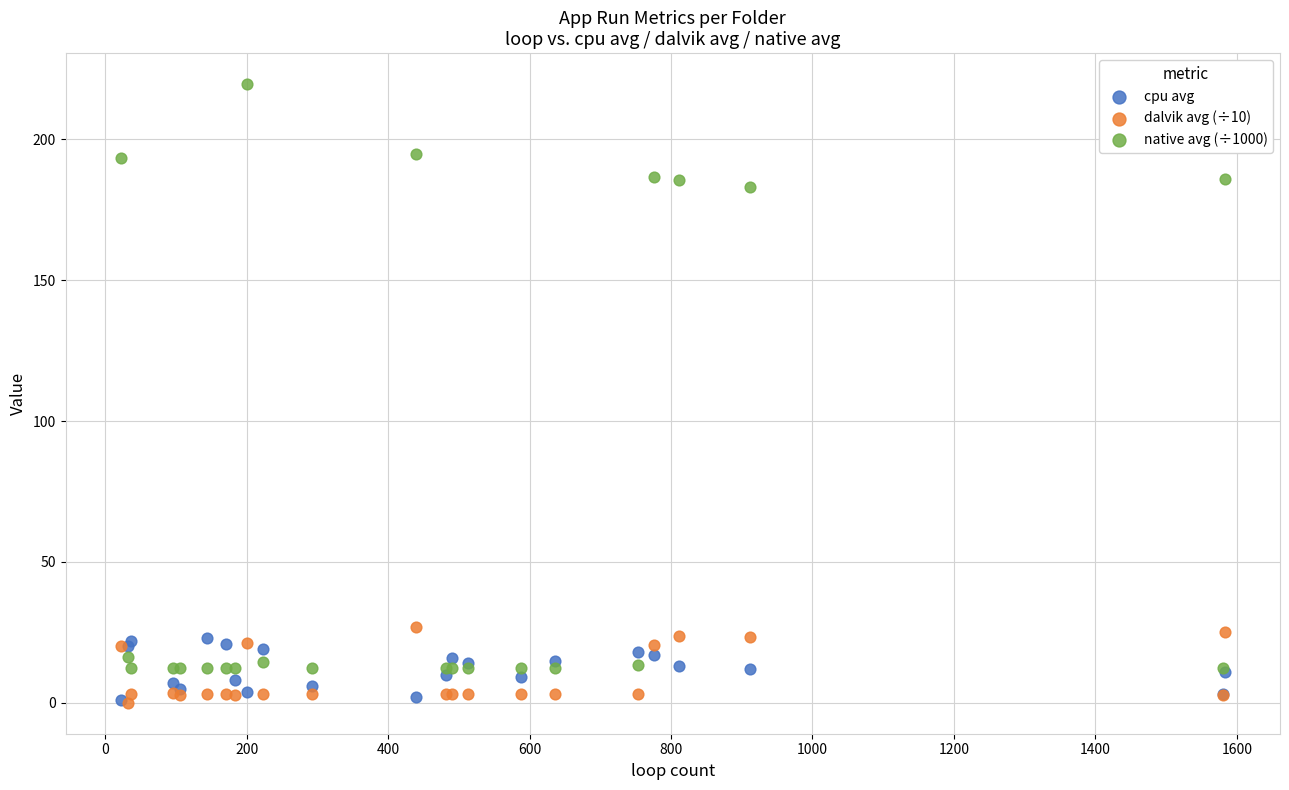

Across all series, what Y value is closest to 109?

183.1